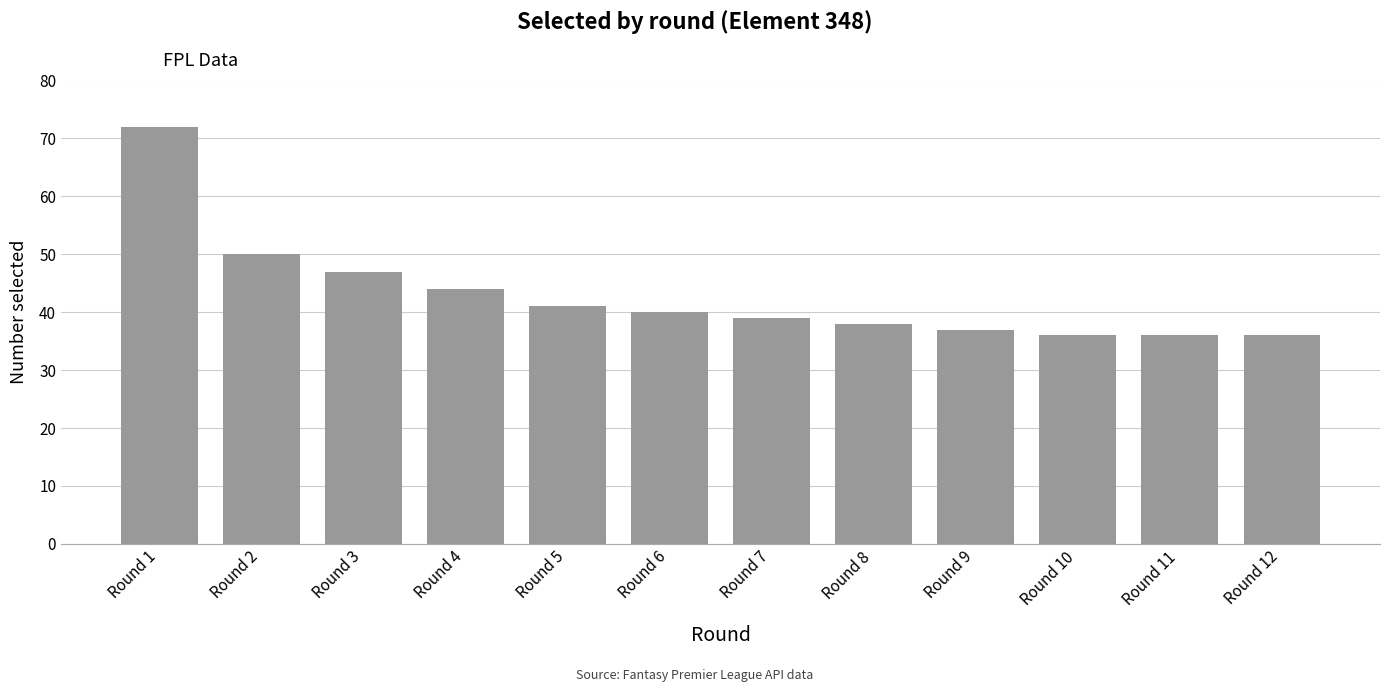

Are the bars grouped side by side (vs. stacked)?

No